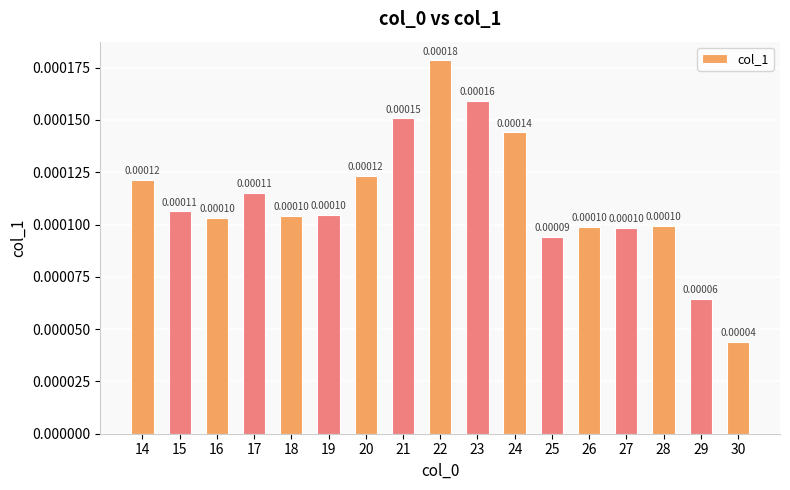

Does the chart contain stacked bars?

No